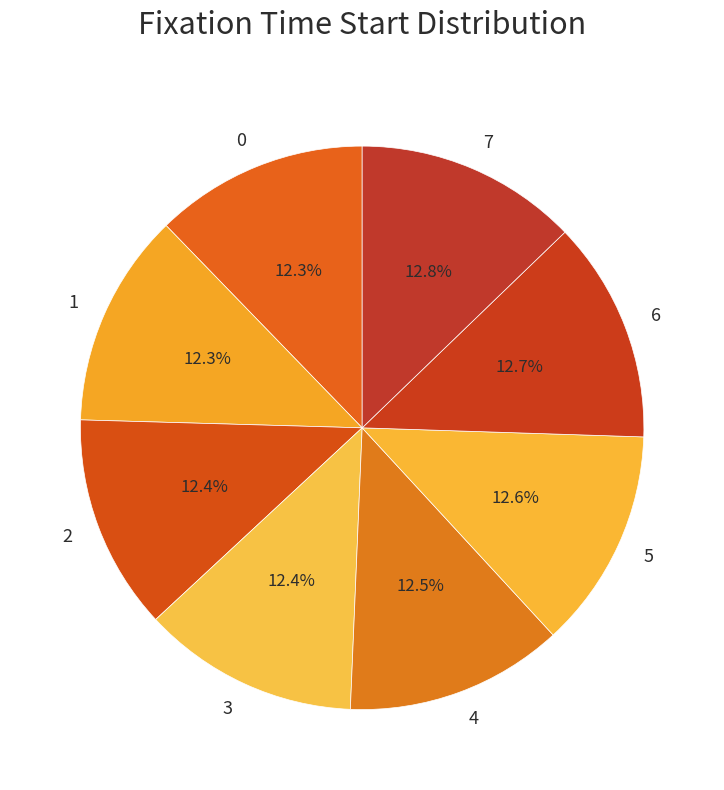

Does any single category account for the majority?

No